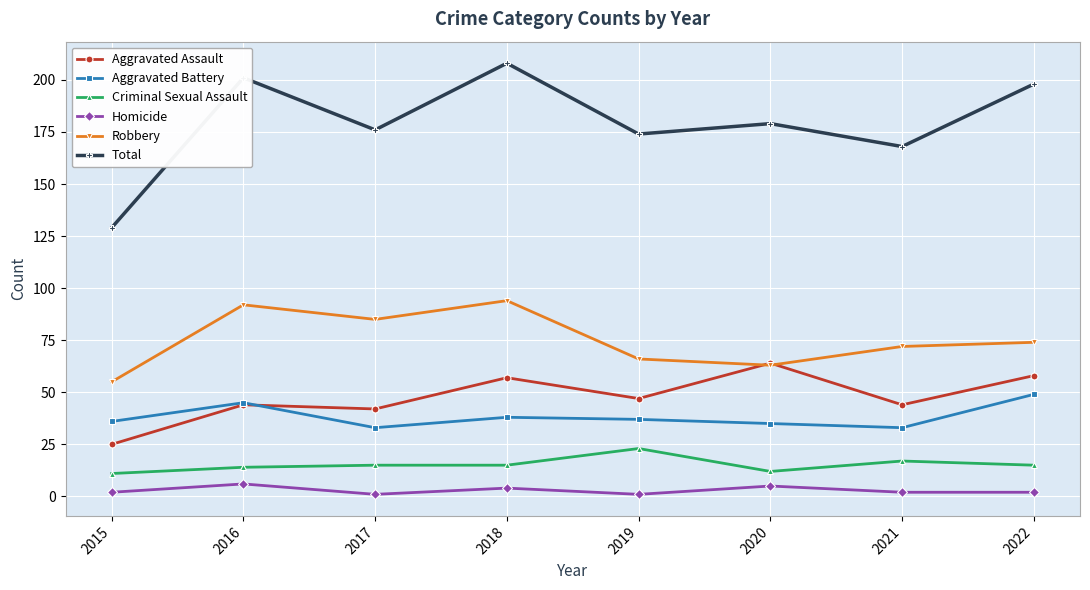

What is the greatest value displayed?

208